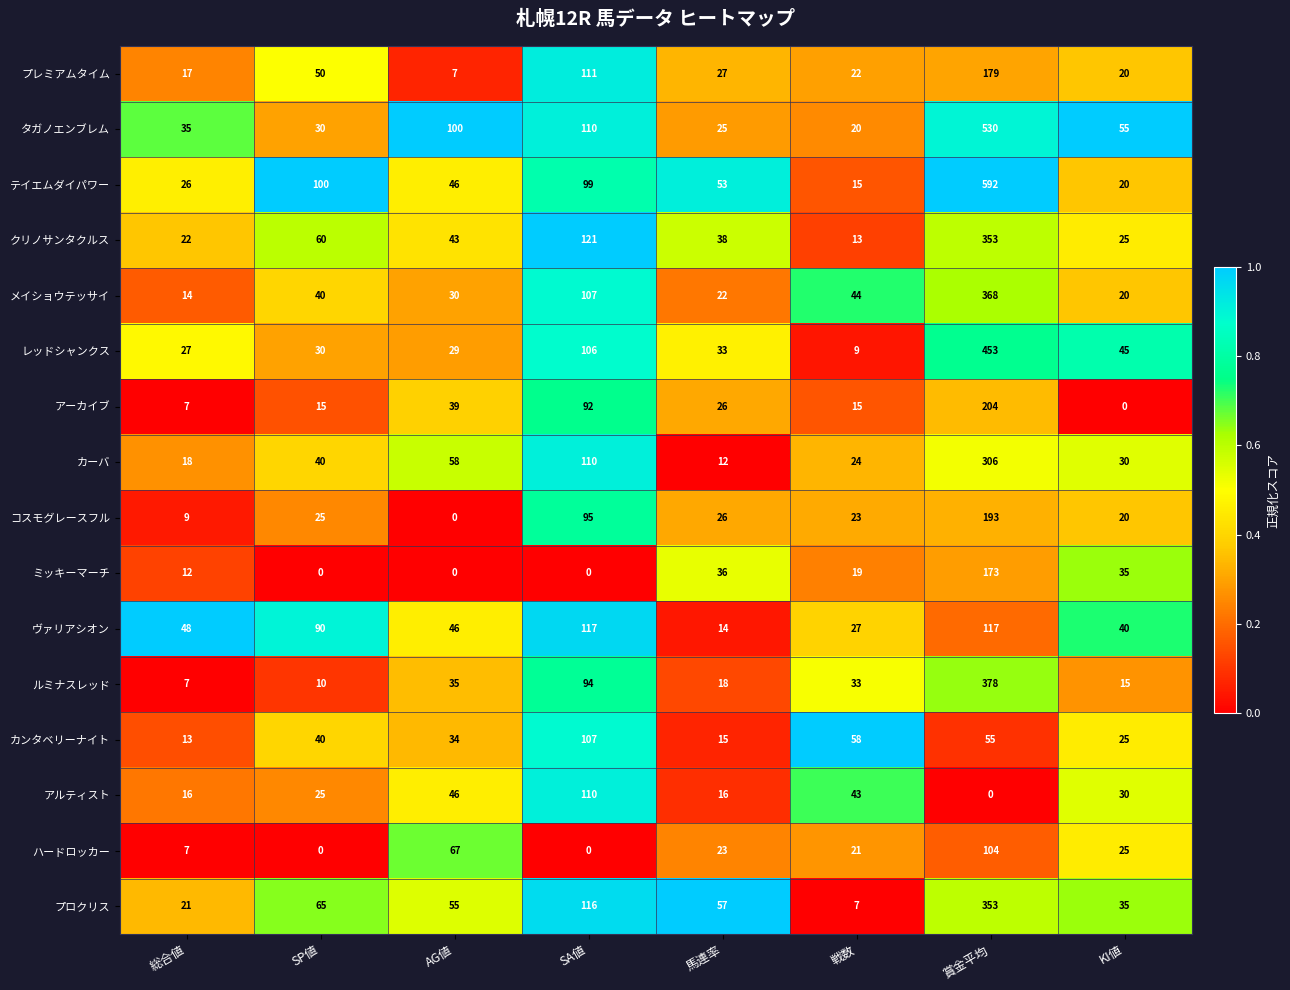

What is the total value across all series at 総合値?

299